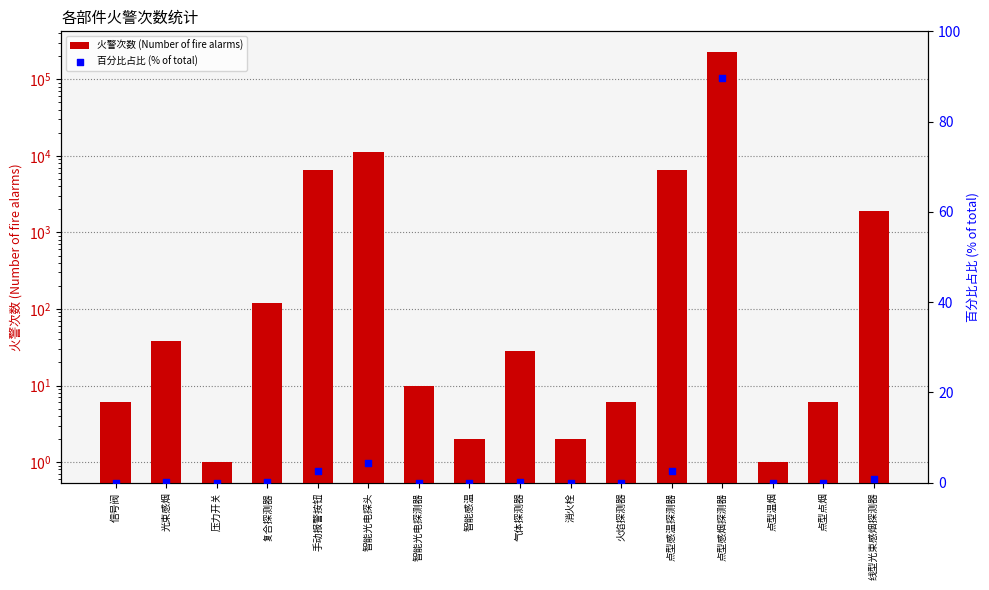

What is the total value across all series at 信号阀?

6.0